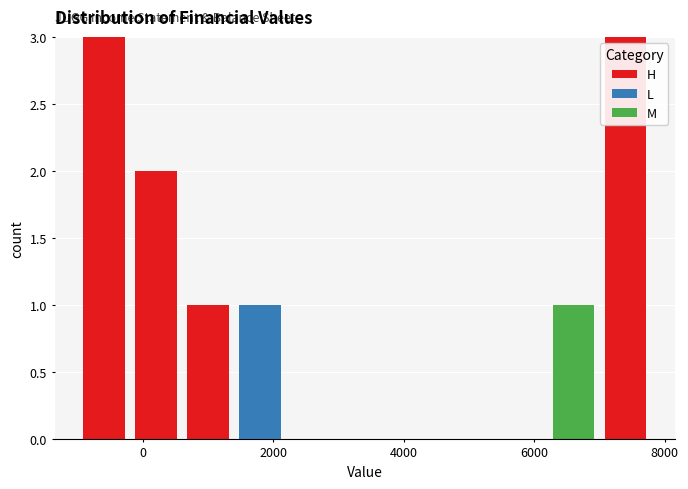

What is the total height of the stacked bar covering 7000 to 7800 on the x-axis? The values are not printed on the chart, so give them approximately, as read against the axis.

3